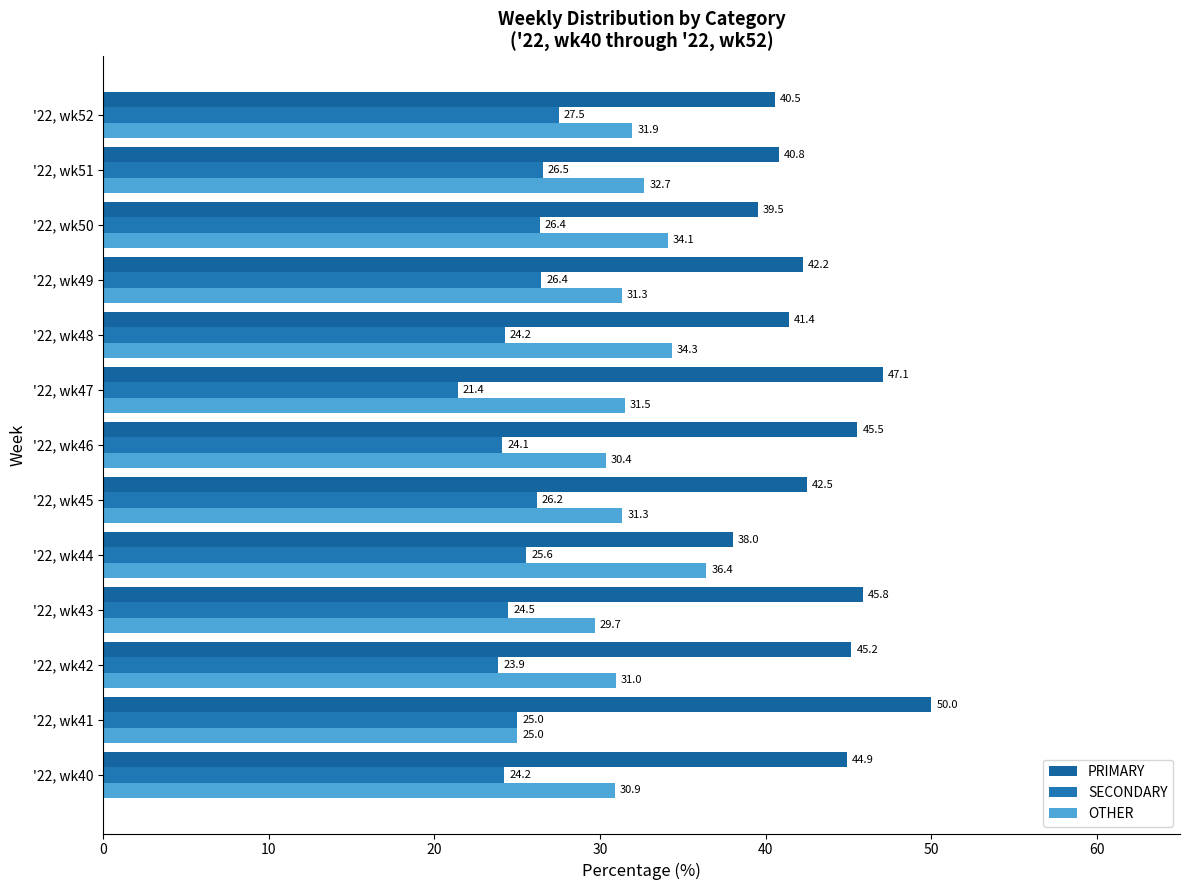

What is the maximum value shown in the chart?

50.0